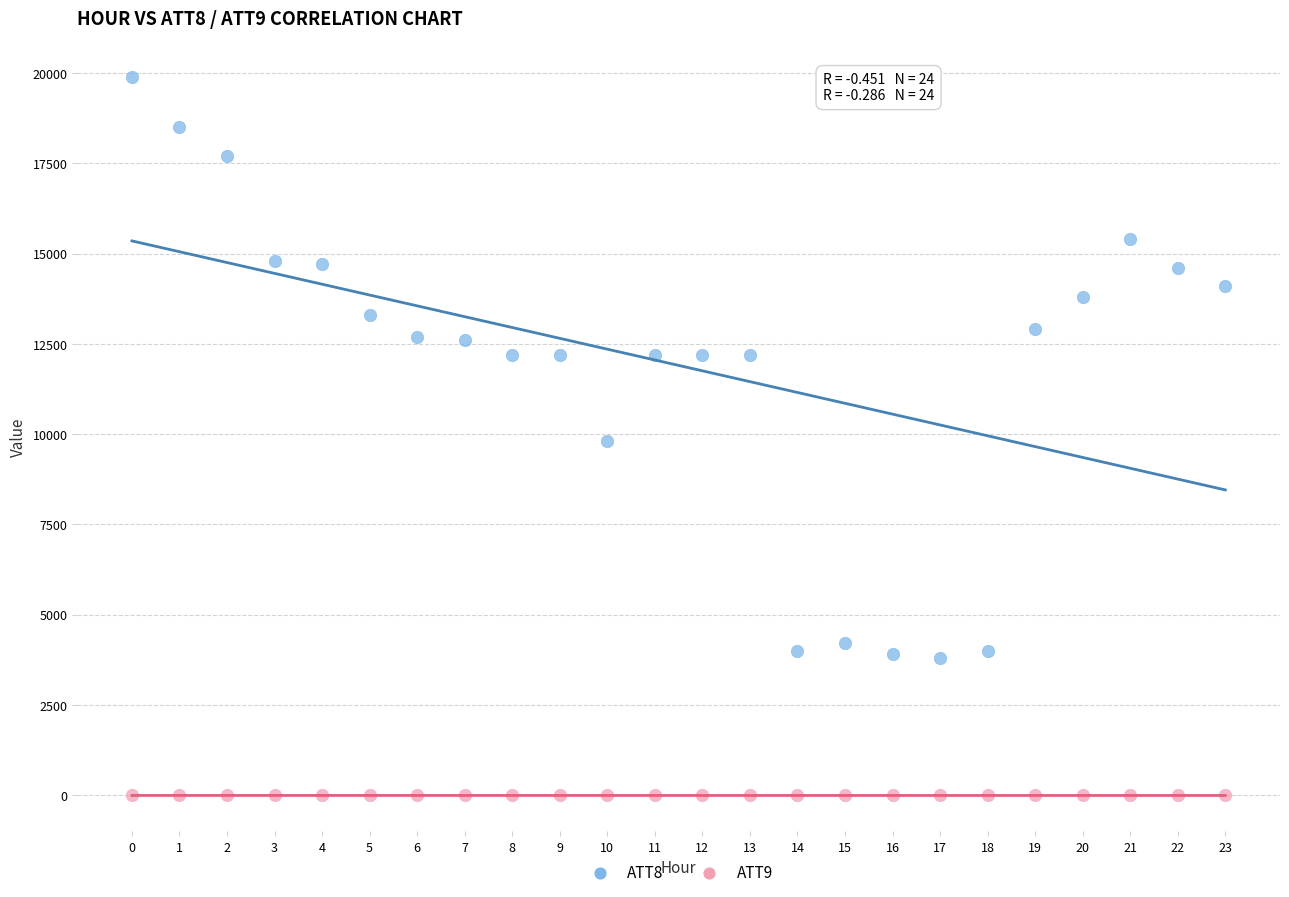

Across all data points, what is the range of Y values (max minus min)?

19910.0